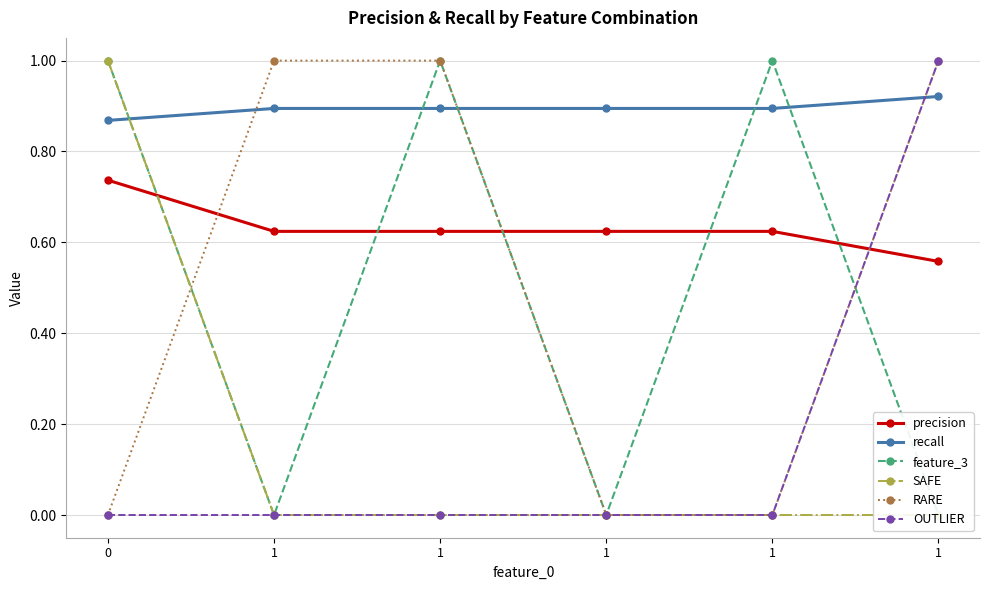

True or false: RARE has a value of 1.3 at 1.

False